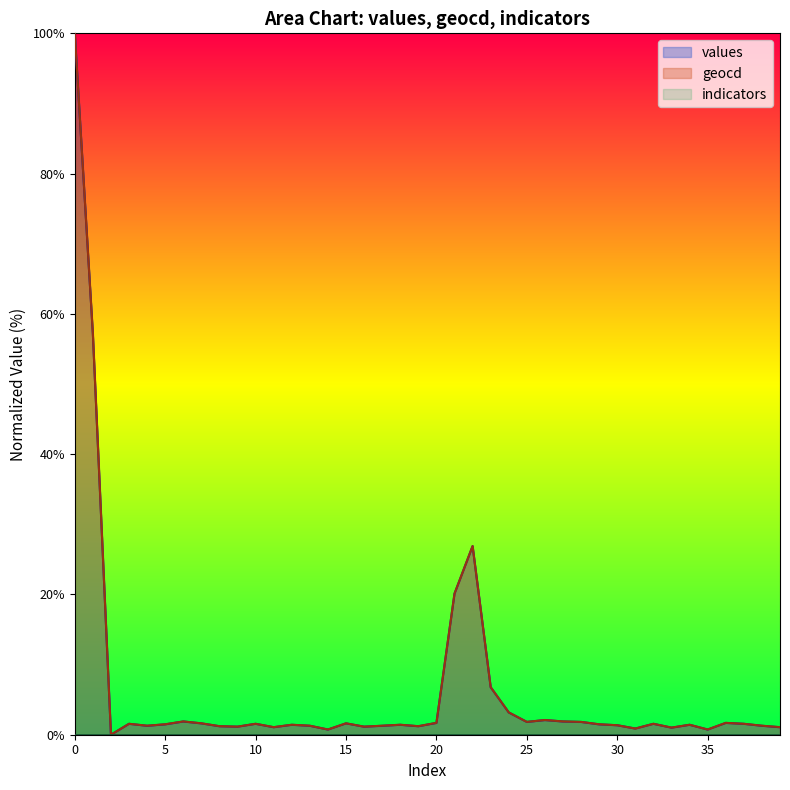

What is the difference between the values values at 32 and 8?

0.3